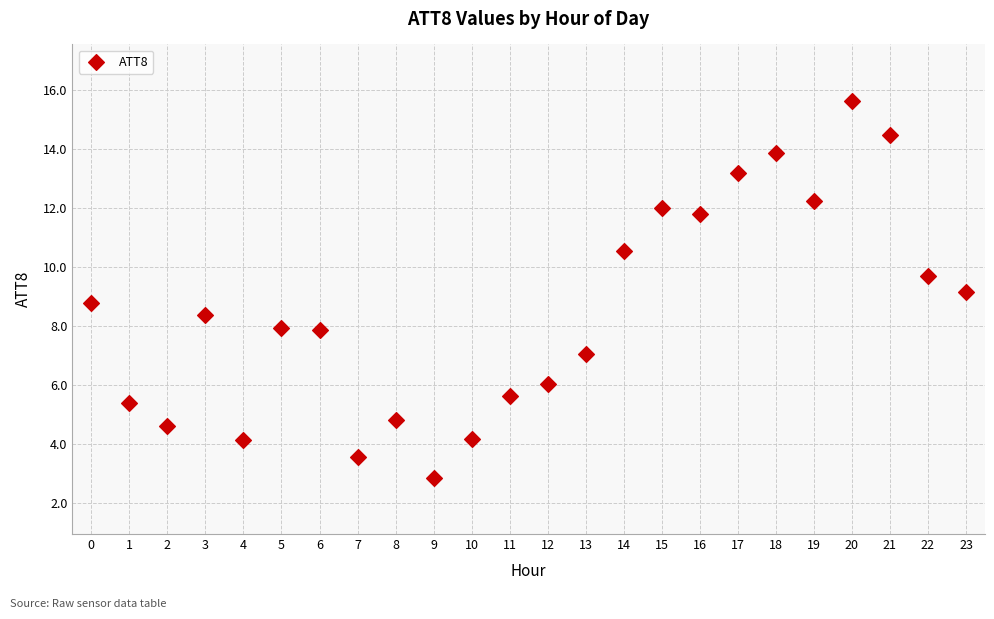

What is the range of Y values (max minus min)?

12.8